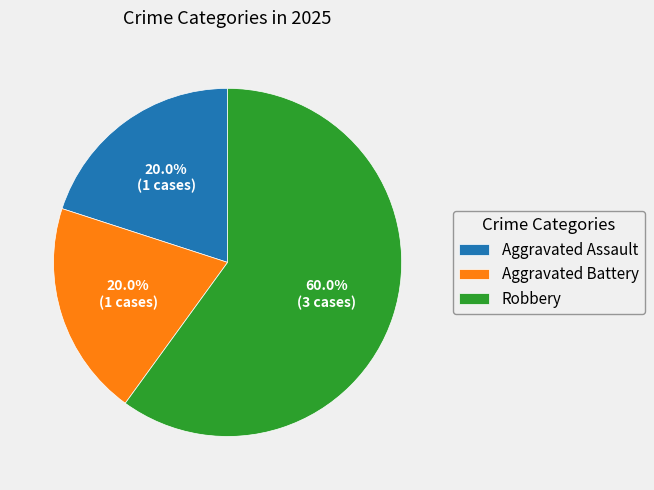

To the nearest percent, what portion does Aggravated Assault represent?

20%